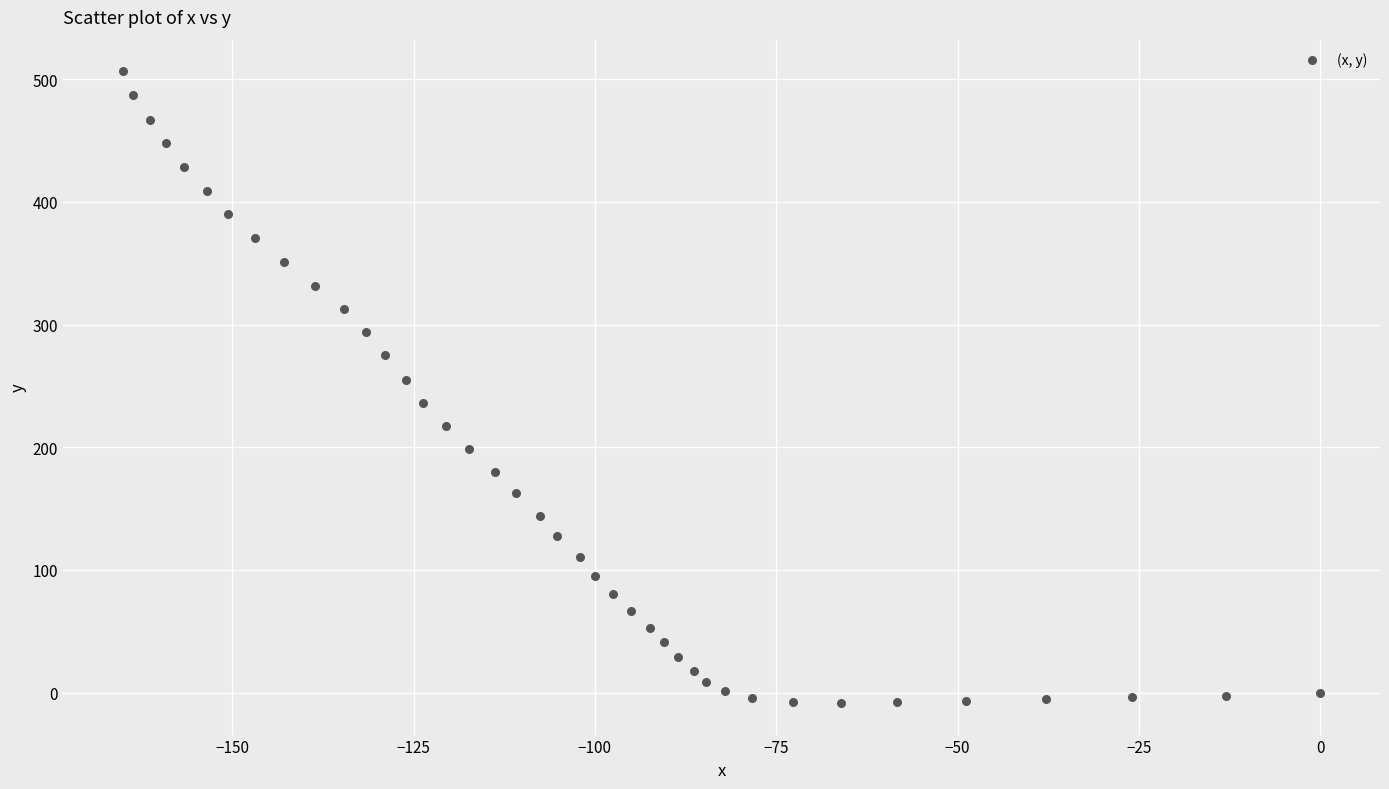

What Y value in the scatter plot is closest to 249?

254.7